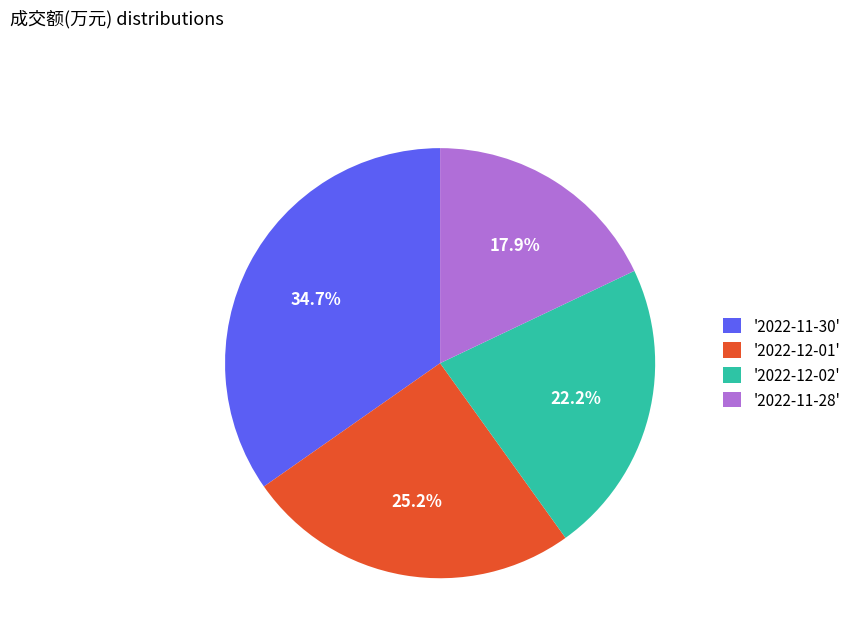

Does any single category account for the majority?

No